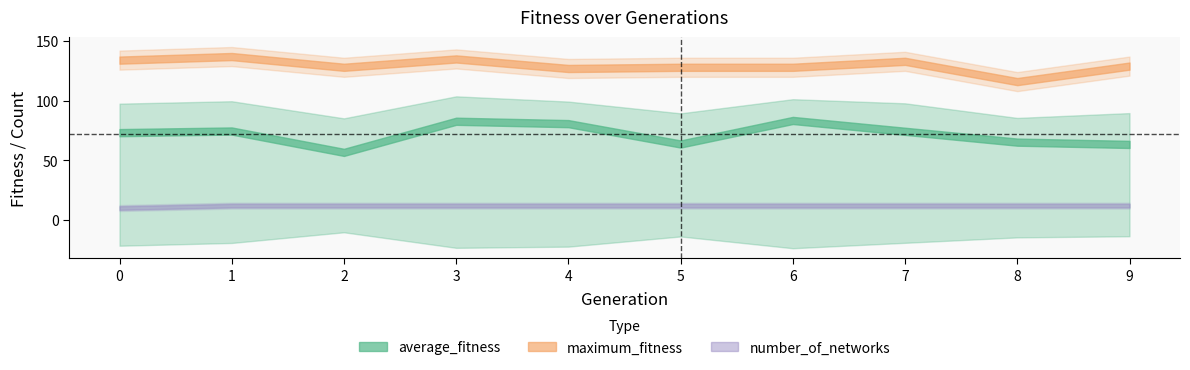

True or false: average_fitness and maximum_fitness intersect in this chart.

False